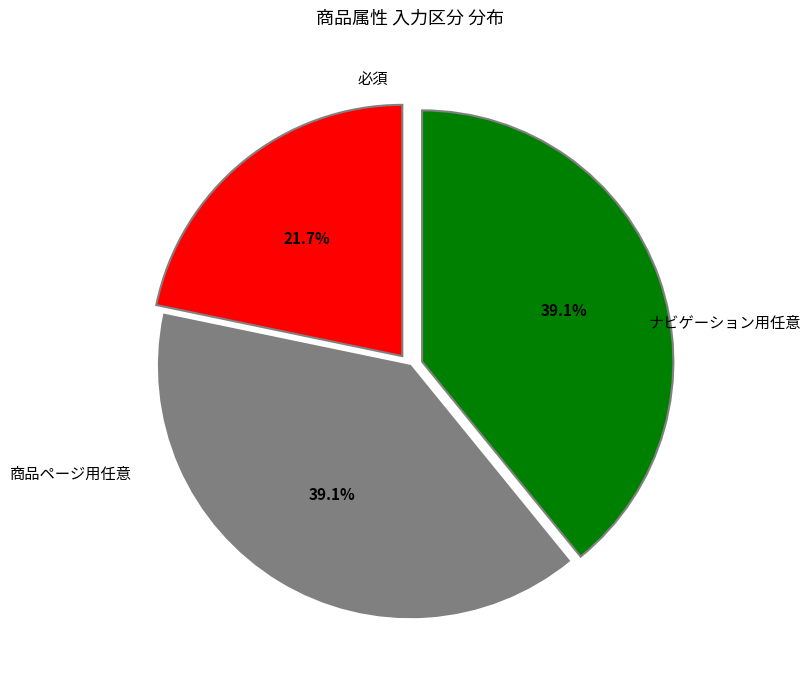

Is there any slice that represents more than half of the pie?

No